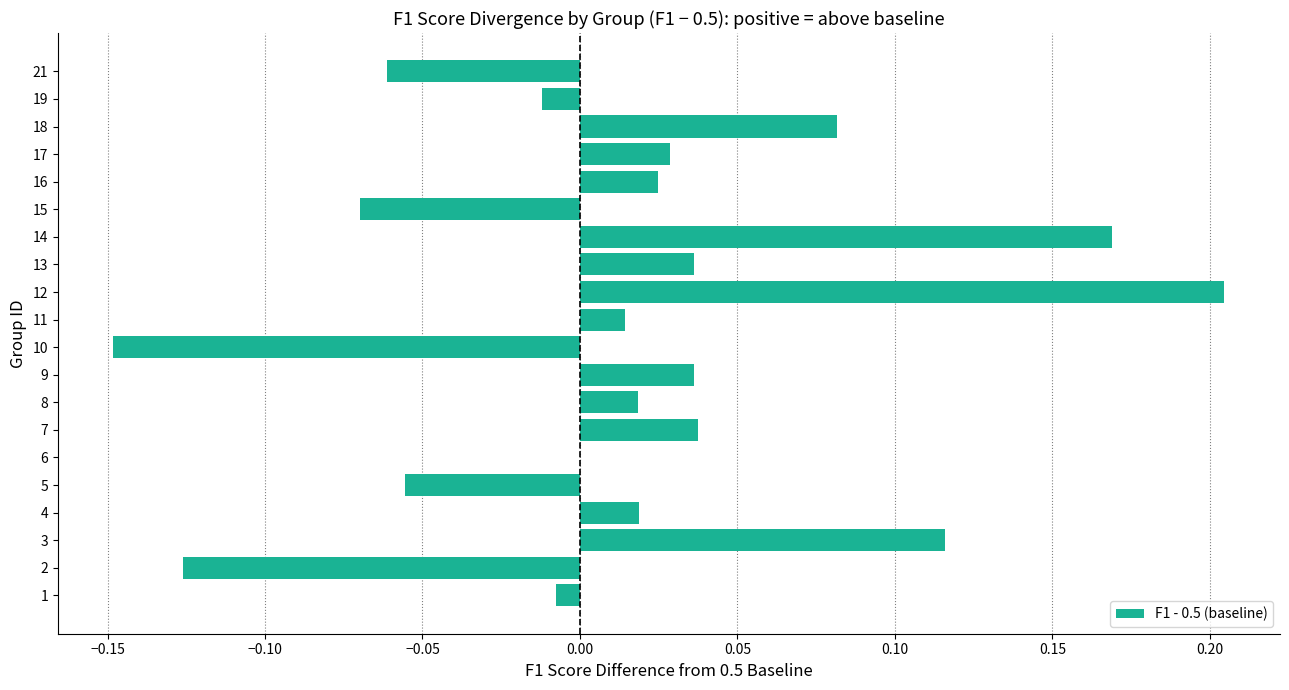

What is the sum of all values?

0.3